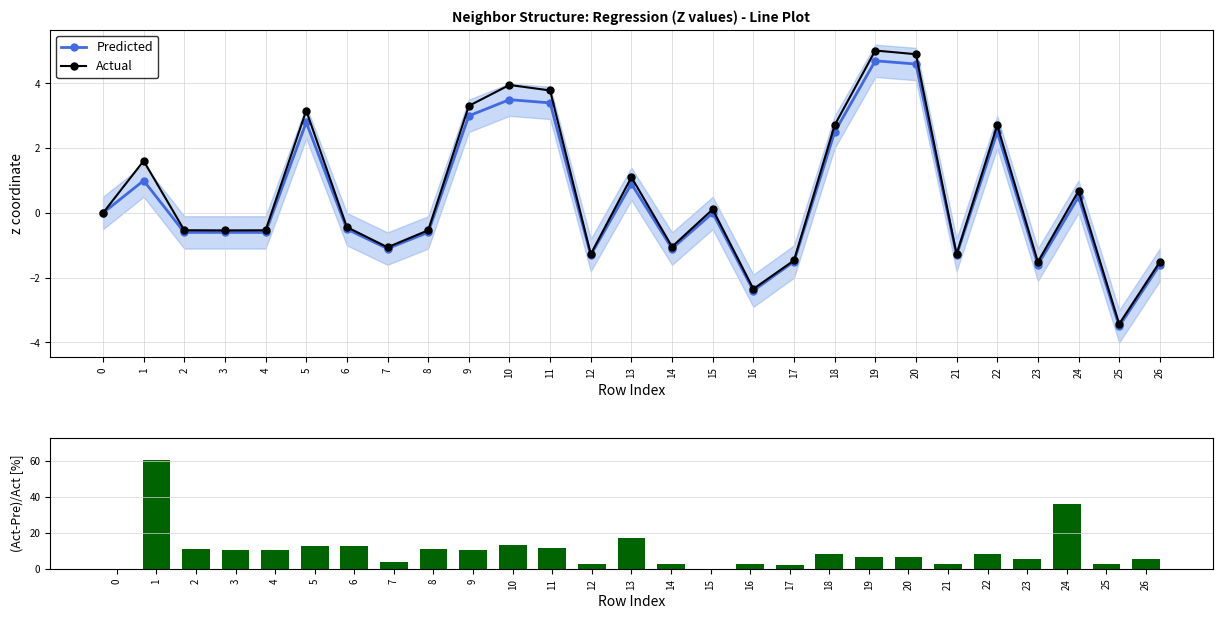

What is the lowest value of the Actual series?

-3.4